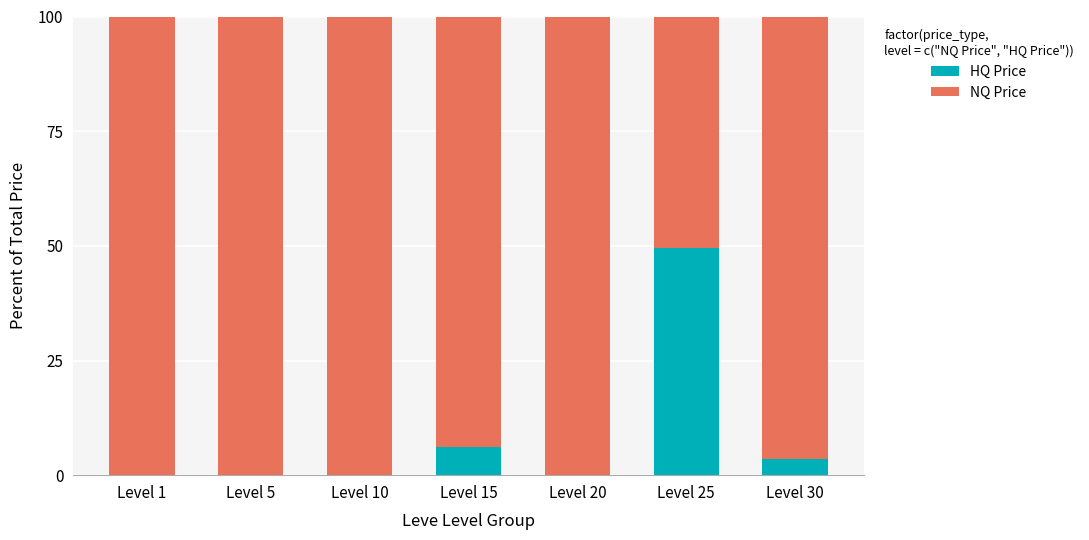

What is the sum of the HQ Price values at Level 30 and Level 10?

3.6